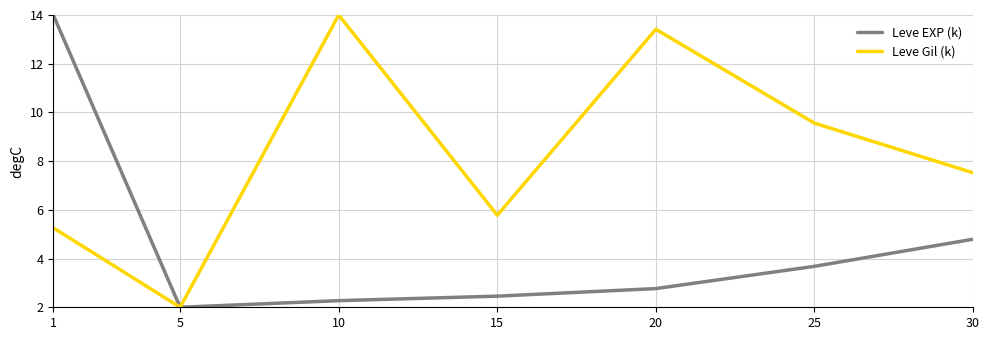

At which category is the sum across all series the highest?

1